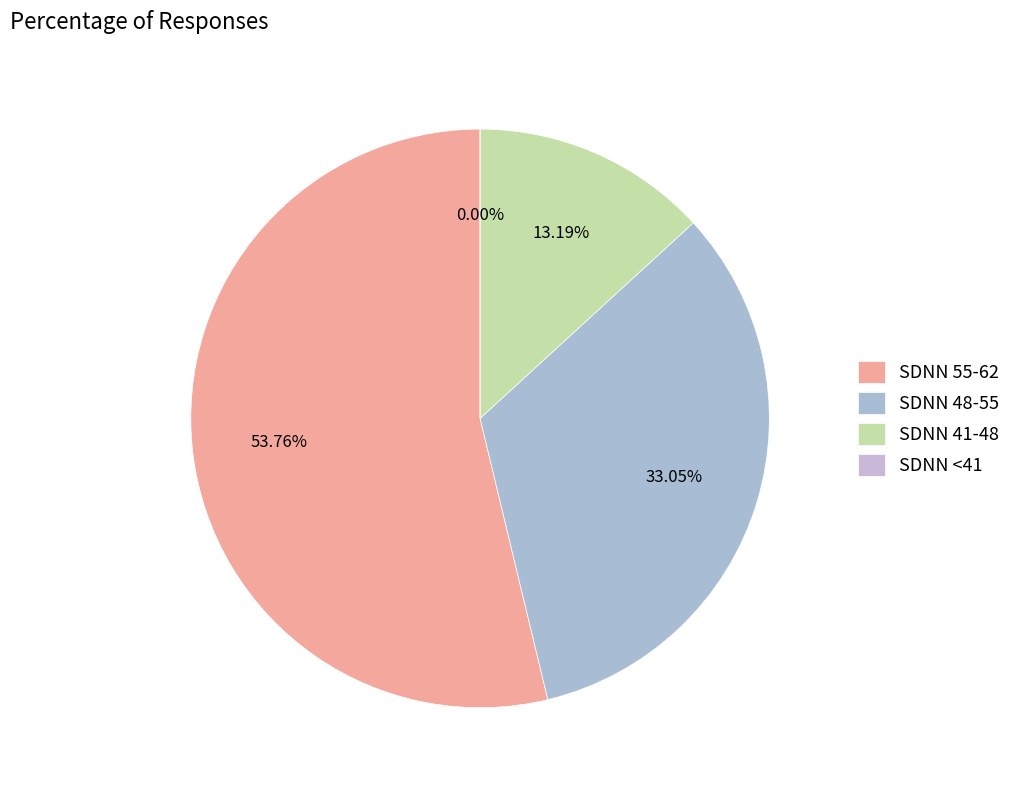

The 5 slice represents 10% of the pie. True or false?

False